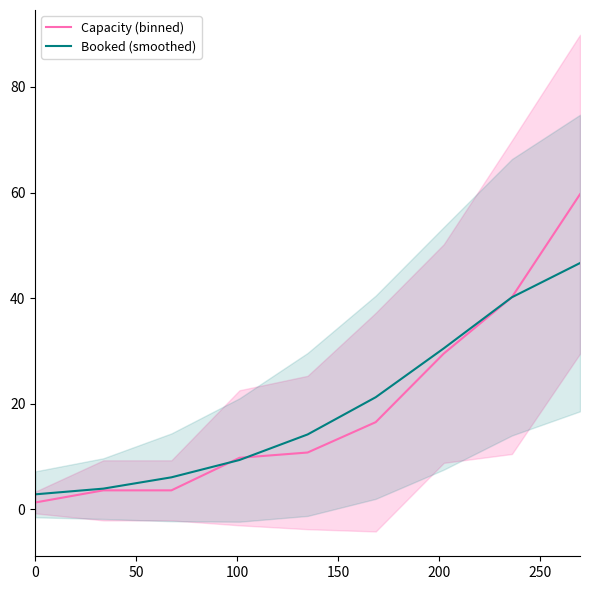

How many data points in Capacity (binned) are above 10?

5